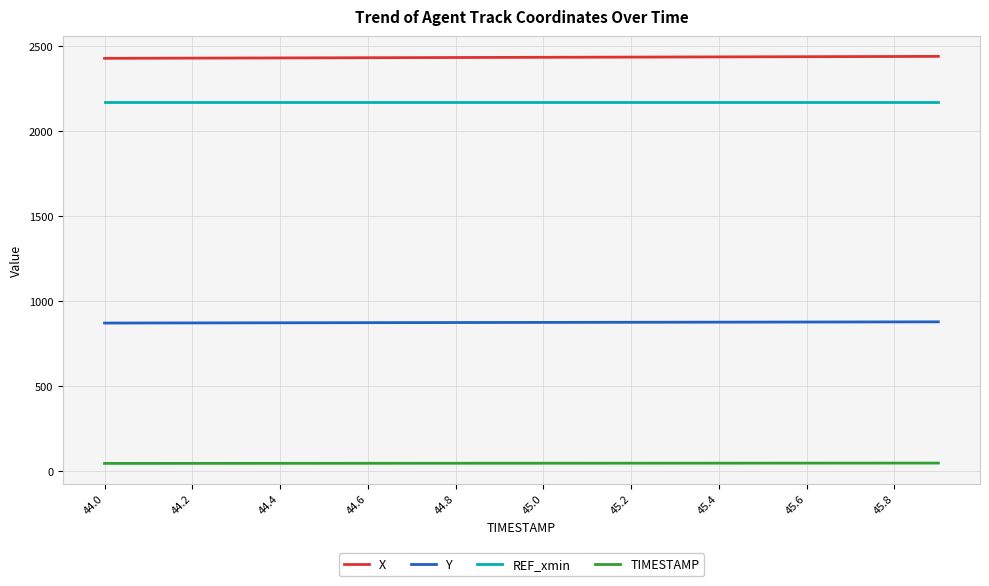

Which series has the largest total across all categories?

X